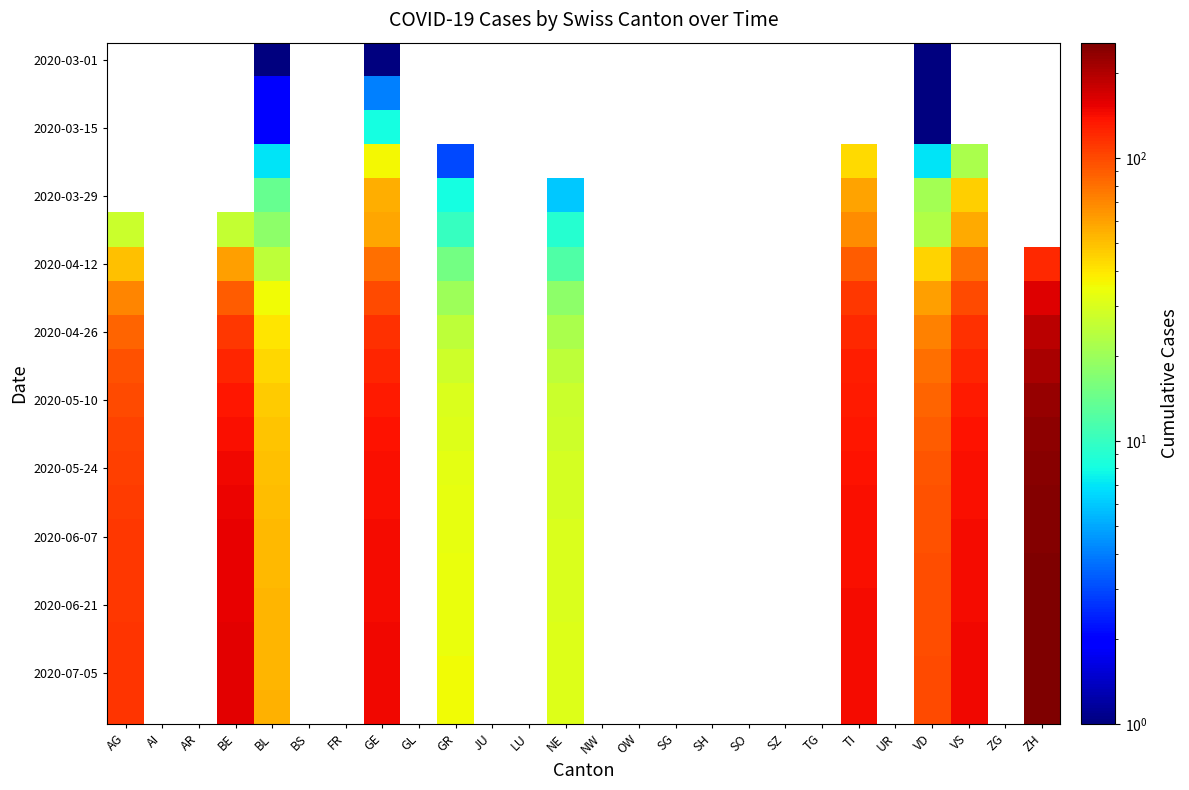

Between TG and GE, which is larger?

GE